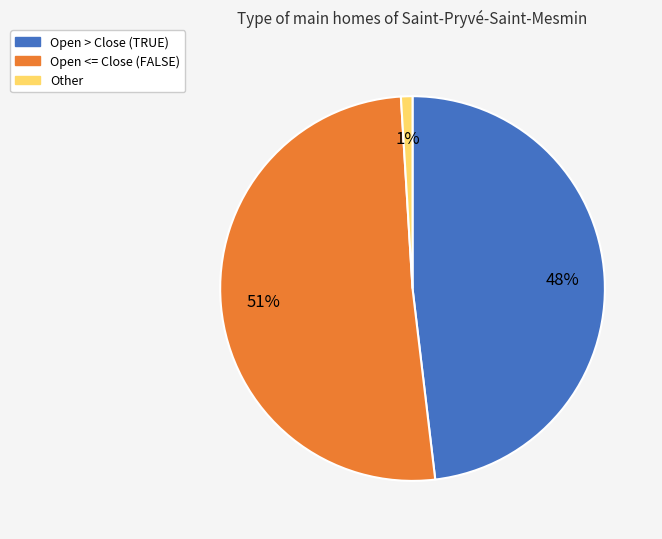

Does any single category account for the majority?

Yes